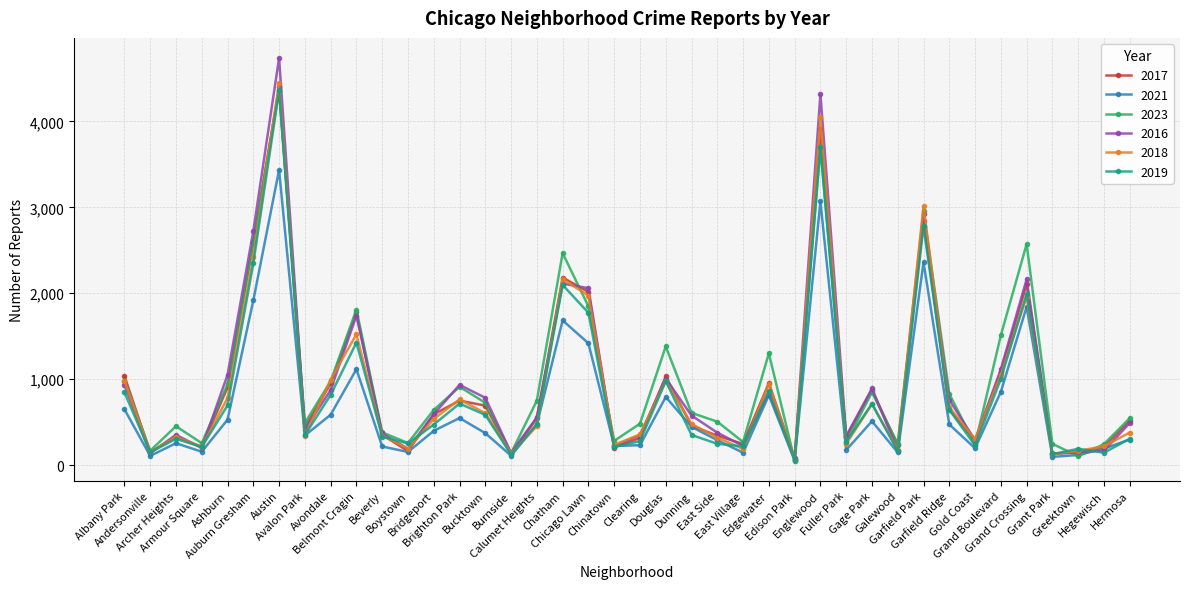

Where does the 2016 series first go above 577?

Albany Park